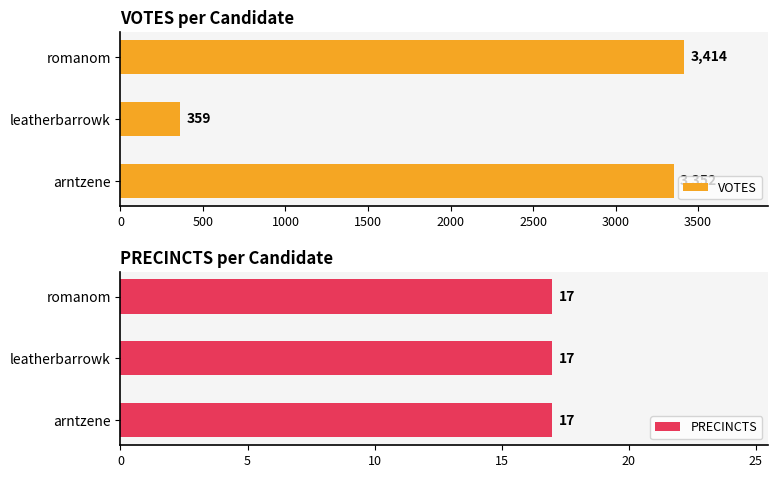

What is the highest value of the VOTES series?

3414